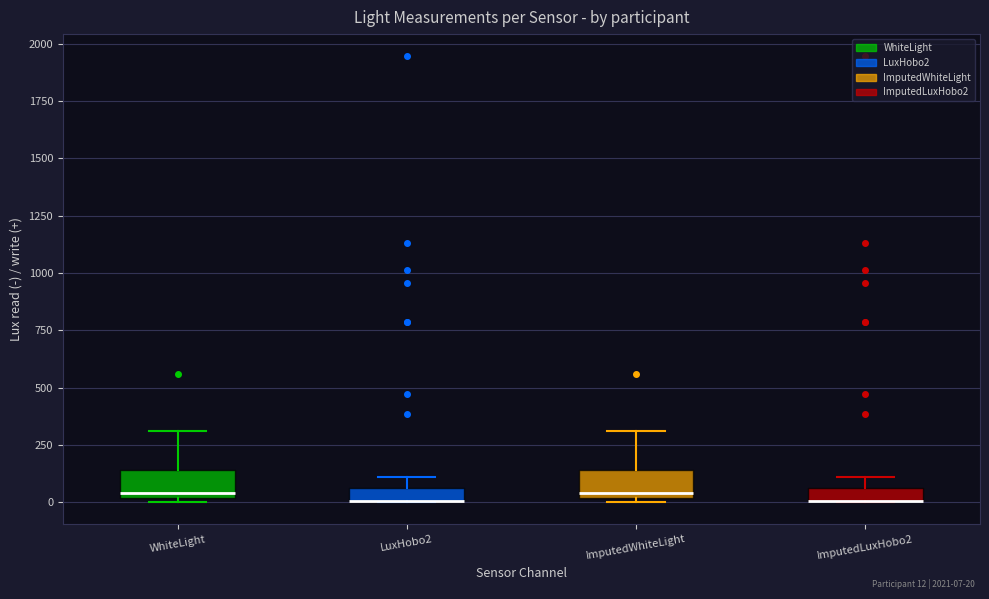

Where is the upper edge of the box for ImputedLuxHobo2 on the y-axis? The values are not printed on the chart, so give them approximately, as read against the axis.

50